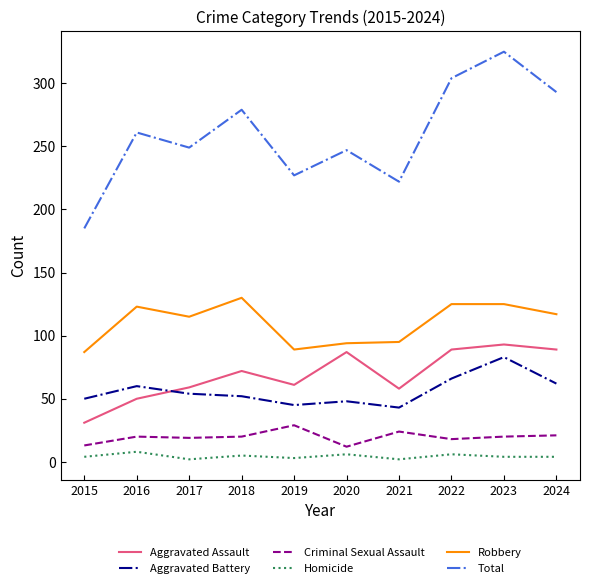

Which series has the largest range (max minus min)?

Total